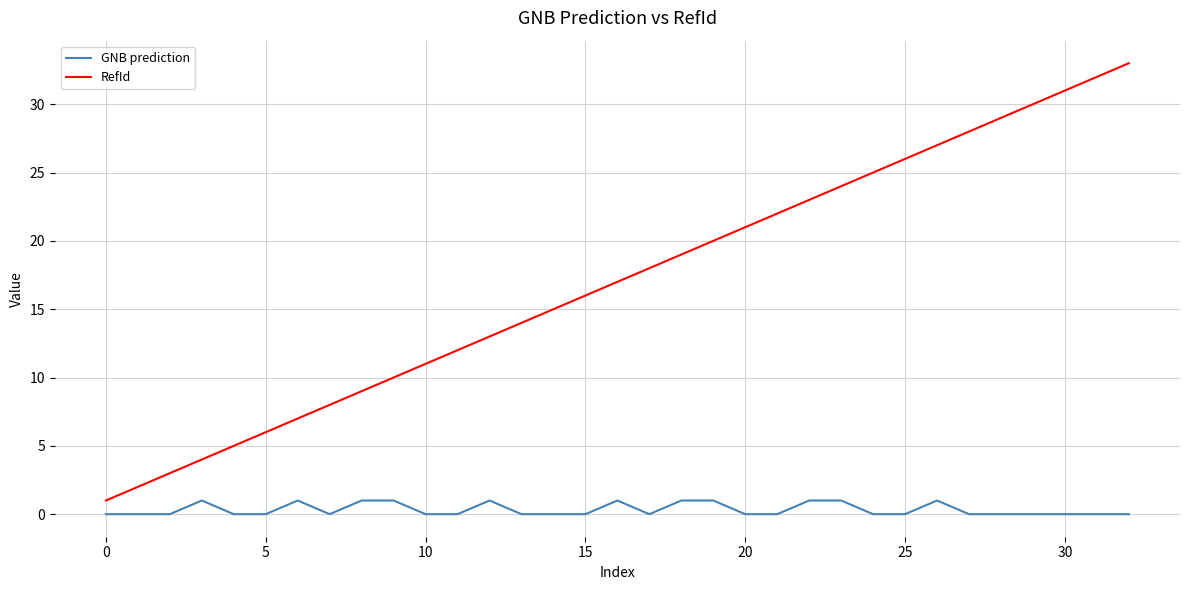

List the series in order of their overall mean, highest first.

RefId, GNB prediction